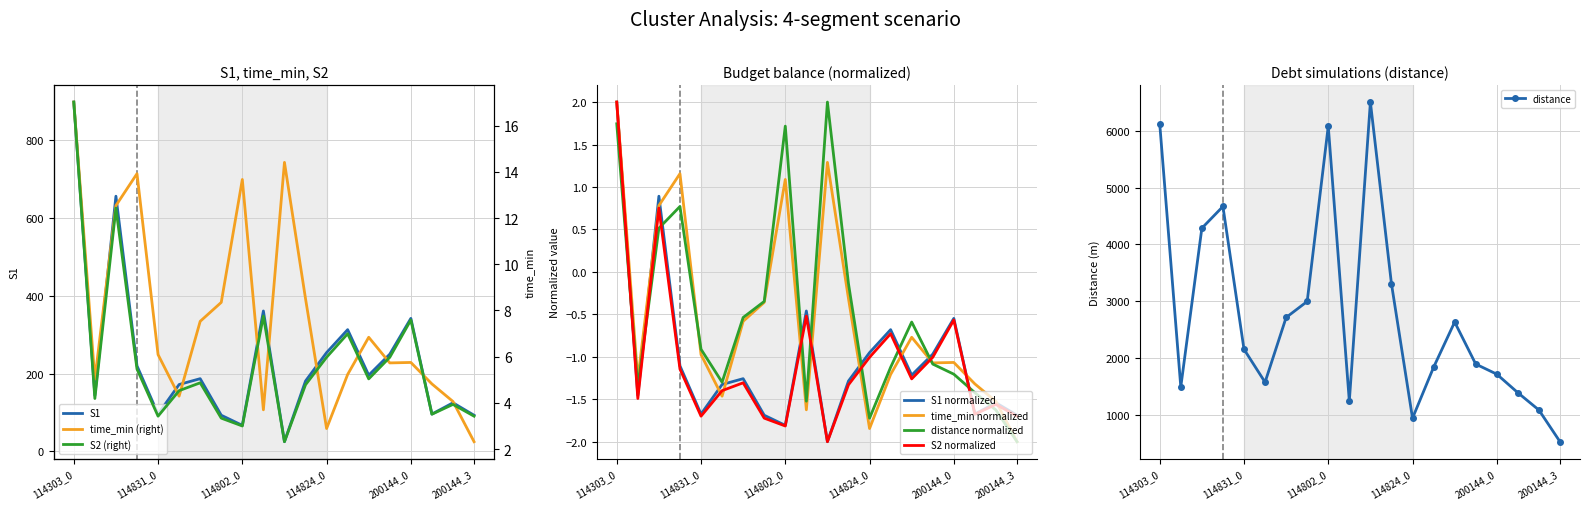

At how many categories does at least one series exceed 0?

20